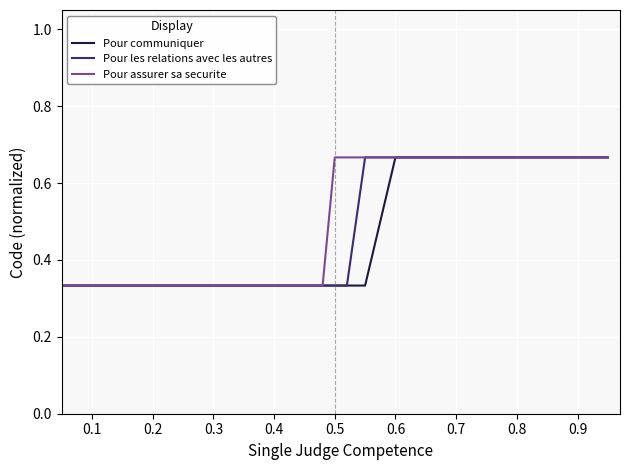

The Pour assurer sa securite series shows 1.1 at 0.5. True or false?

False